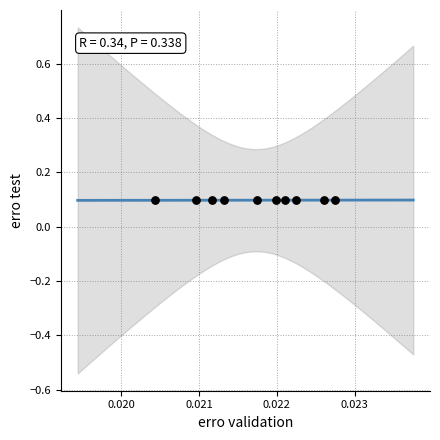

List the coordinates of all points as (X, Y) pairs, reading left to right.

(0.0, 0.1)  (0.0, 0.1)  (0.0, 0.1)  (0.0, 0.1)  (0.0, 0.1)  (0.0, 0.1)  (0.0, 0.1)  (0.0, 0.1)  (0.0, 0.1)  (0.0, 0.1)